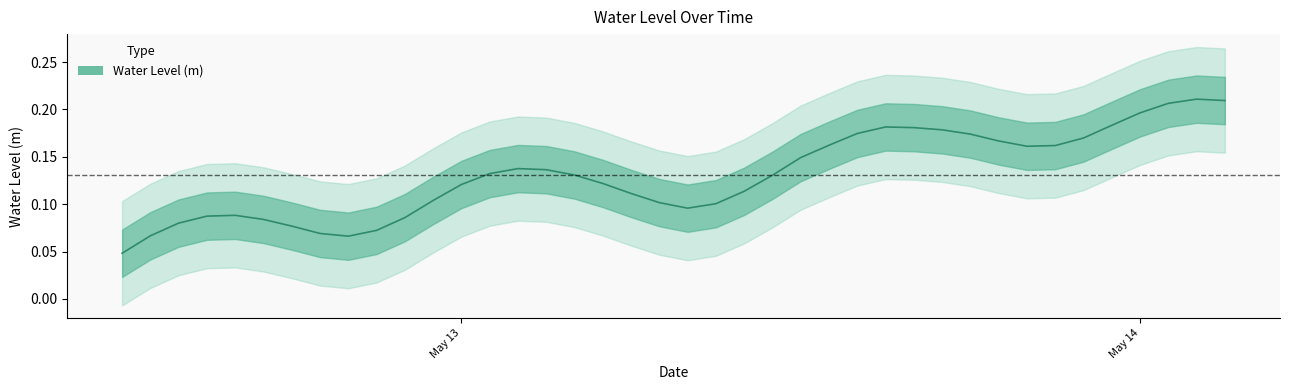

Rank the categories by value from highest to lowest.

2025-05-14 02:00:00, 2025-05-14 03:00:00, 2025-05-14 01:00:00, 2025-05-14 00:00:00, 2025-05-13 23:00:00, 2025-05-13 15:00:00, 2025-05-13 16:00:00, 2025-05-13 17:00:00, 2025-05-13 14:00:00, 2025-05-13 18:00:00, 2025-05-13 22:00:00, 2025-05-13 19:00:00, 2025-05-13 13:00:00, 2025-05-13 21:00:00, 2025-05-13 20:00:00, 2025-05-13 12:00:00, 2025-05-13 02:00:00, 2025-05-13 03:00:00, 2025-05-13 01:00:00, 2025-05-13 04:00:00, 2025-05-13 11:00:00, 2025-05-13 05:00:00, 2025-05-13 00:00:00, 2025-05-13 10:00:00, 2025-05-13 06:00:00, 2025-05-12 23:00:00, 2025-05-13 07:00:00, 2025-05-13 09:00:00, 2025-05-13 08:00:00, 2025-05-12 16:00:00, 2025-05-12 15:00:00, 2025-05-12 22:00:00, 2025-05-12 17:00:00, 2025-05-12 14:00:00, 2025-05-12 18:00:00, 2025-05-12 21:00:00, 2025-05-12 19:00:00, 2025-05-12 13:00:00, 2025-05-12 20:00:00, 2025-05-12 12:00:00